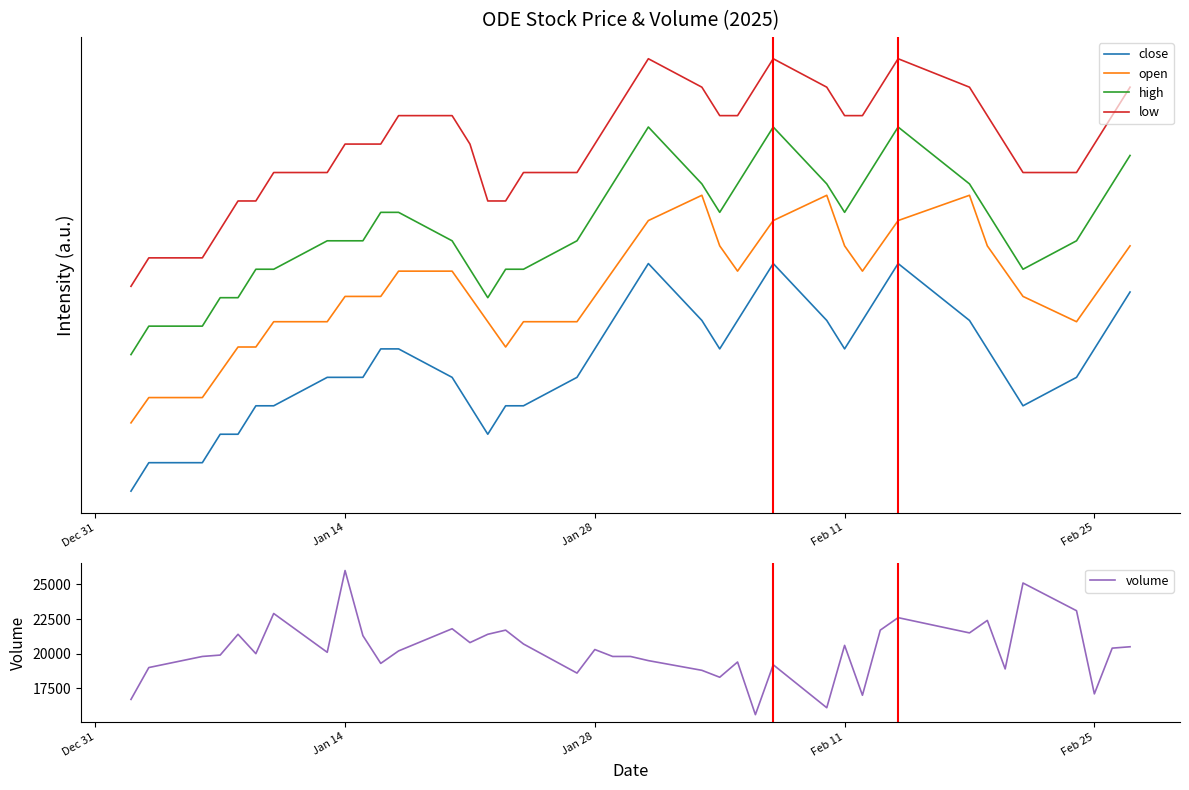

Reading left to right, what are all the values shown in this chart?

close: 0.0	0.1	0.1	0.2	0.2	0.4	0.4	0.5	0.5	0.5	0.6	0.6	0.5	0.4	0.2	0.4	0.4	0.5	0.6	0.7	0.9	1.0	0.7	0.6	0.7	0.9	1.0	0.7	0.6	0.7	0.9	1.0	0.7	0.6	0.5	0.4	0.5	0.6	0.7	0.9
open: 0.3	0.4	0.4	0.5	0.6	0.6	0.7	0.7	0.9	0.9	0.9	1.0	1.0	0.9	0.7	0.6	0.7	0.7	0.9	1.0	1.1	1.2	1.3	1.1	1.0	1.1	1.2	1.3	1.1	1.0	1.1	1.2	1.3	1.1	1.0	0.9	0.7	0.9	1.0	1.1
high: 0.6	0.7	0.7	0.8	0.8	1.0	1.0	1.1	1.1	1.1	1.2	1.2	1.1	1.0	0.8	1.0	1.0	1.1	1.2	1.3	1.5	1.6	1.3	1.2	1.3	1.5	1.6	1.3	1.2	1.3	1.5	1.6	1.3	1.2	1.1	1.0	1.1	1.2	1.3	1.5
low: 0.9	1.0	1.0	1.1	1.3	1.3	1.4	1.4	1.5	1.5	1.5	1.6	1.6	1.5	1.3	1.3	1.4	1.4	1.5	1.6	1.8	1.9	1.8	1.6	1.6	1.8	1.9	1.8	1.6	1.6	1.8	1.9	1.8	1.6	1.5	1.4	1.4	1.5	1.6	1.8
volume: 16700.0	19000.0	19800.0	19900.0	21400.0	20000.0	22900.0	20100.0	26000.0	21300.0	19300.0	20200.0	21800.0	20800.0	21400.0	21700.0	20700.0	18600.0	20300.0	19800.0	19800.0	19500.0	18800.0	18300.0	19400.0	15600.0	19200.0	16100.0	20600.0	17000.0	21700.0	22600.0	21500.0	22400.0	18900.0	25100.0	23100.0	17100.0	20400.0	20500.0